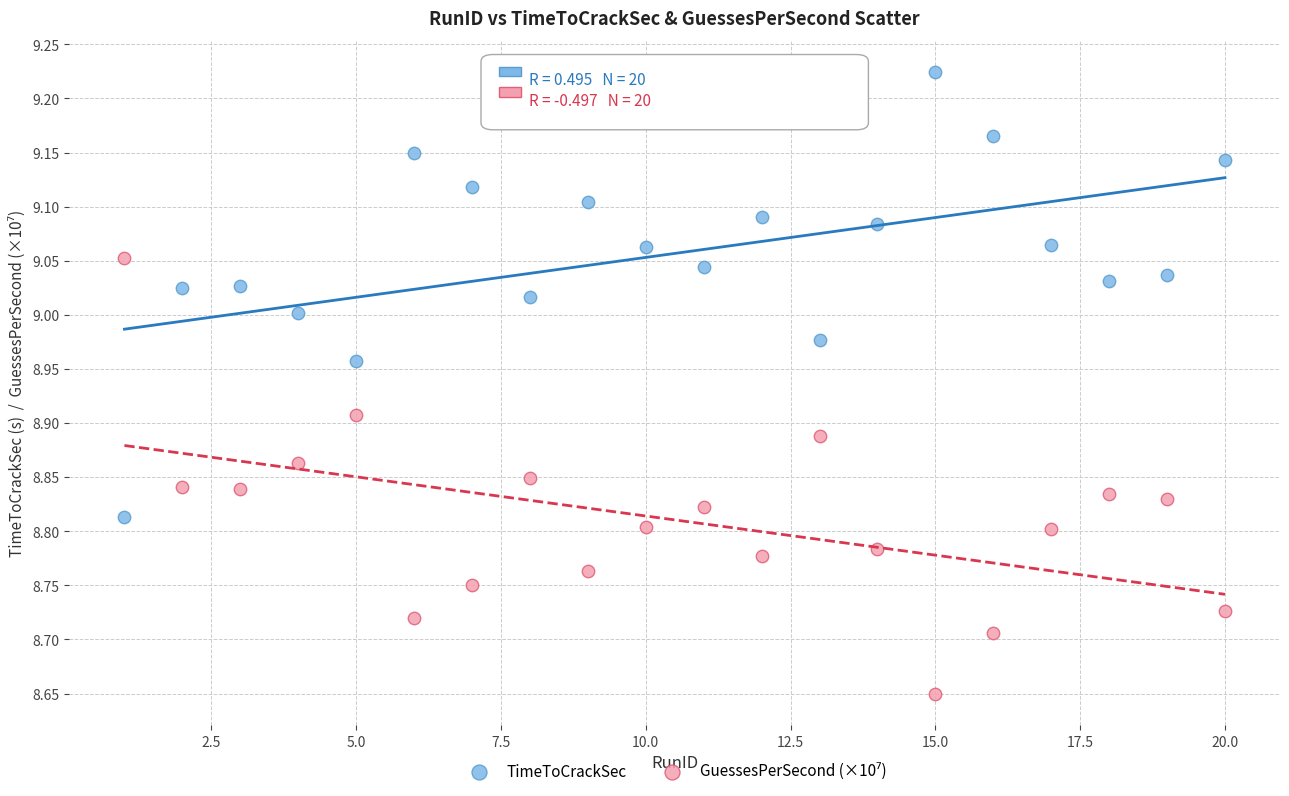

What is the X range (max minus min) for the scatter plot?

19.0